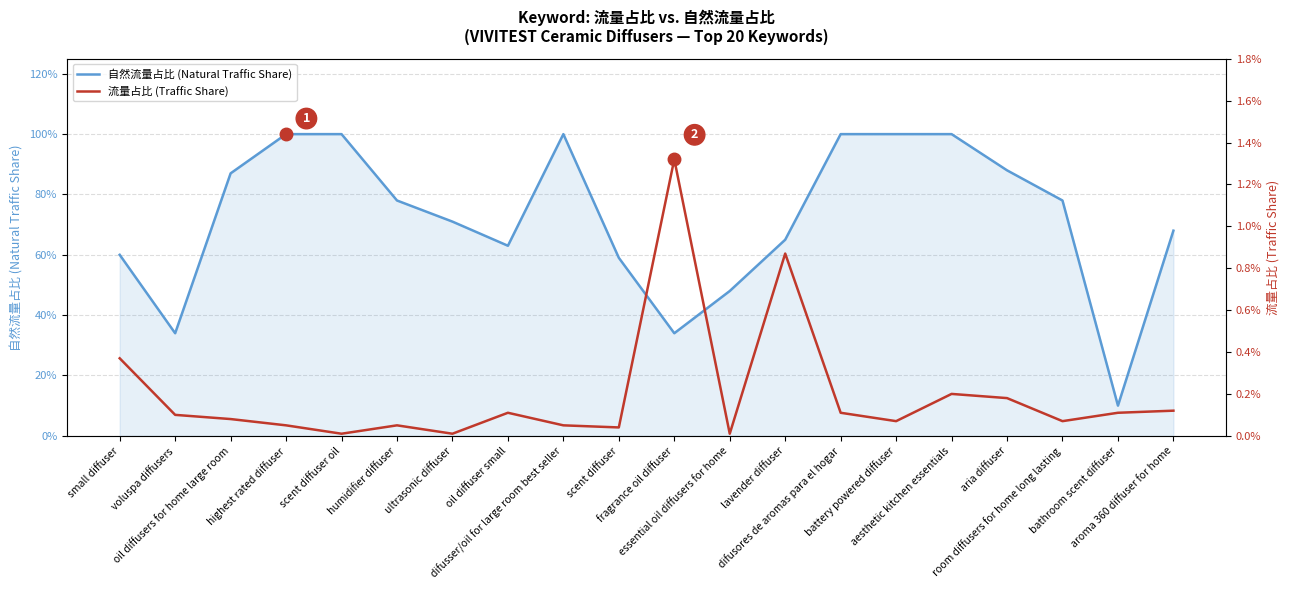

True or false: 自然流量占比 (Natural Traffic Share) and 流量占比 (Traffic Share) intersect in this chart.

False